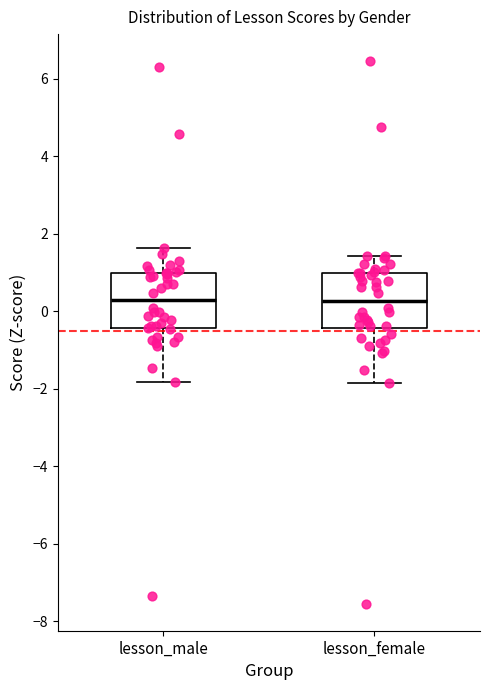

Where is the upper edge of the box for lesson_female on the y-axis? The values are not printed on the chart, so give them approximately, as read against the axis.

1.0